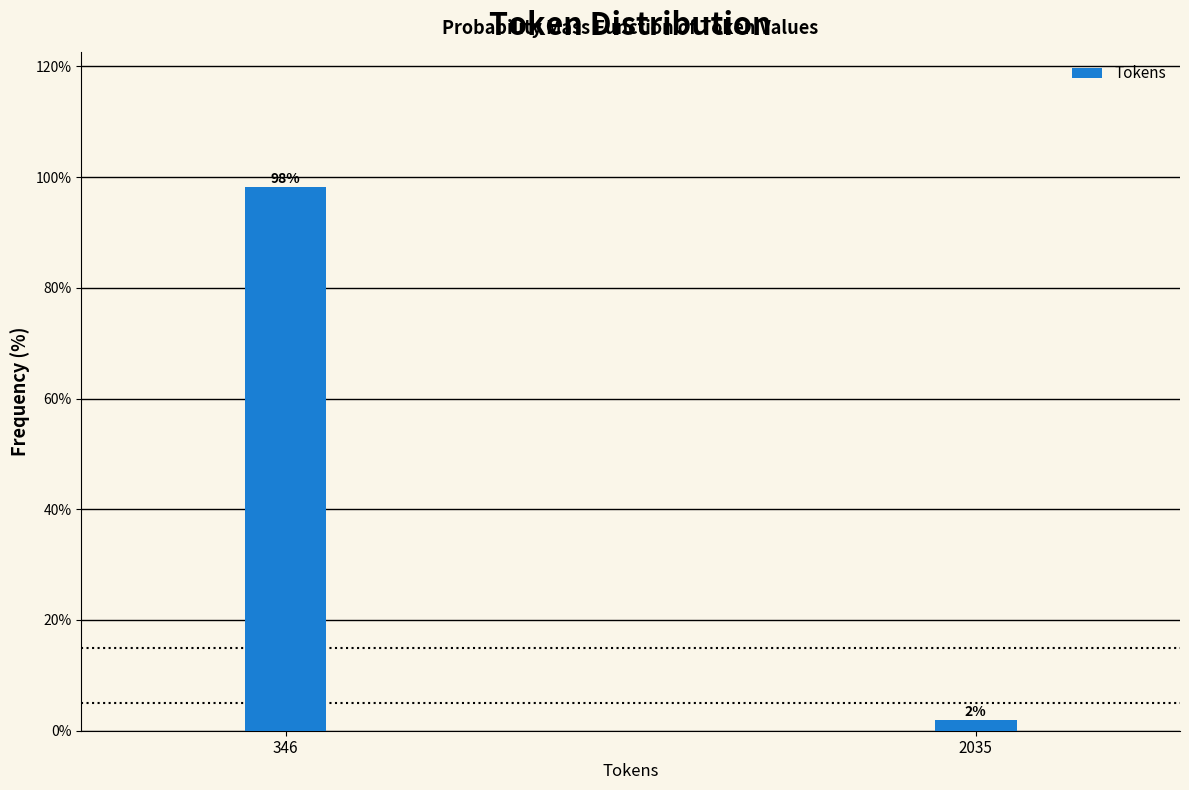

What is the sum of the values at 346 and 2035?

100.0